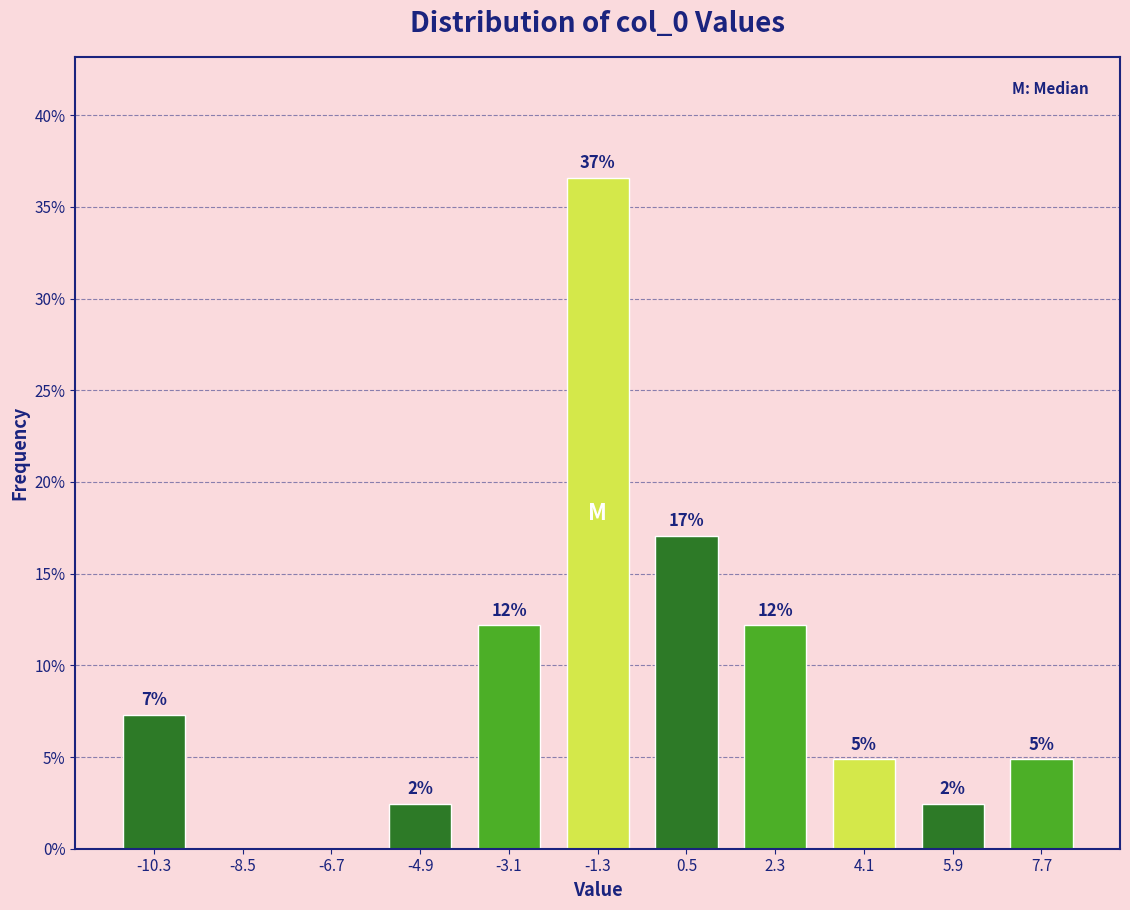

Are the bars horizontal?

No